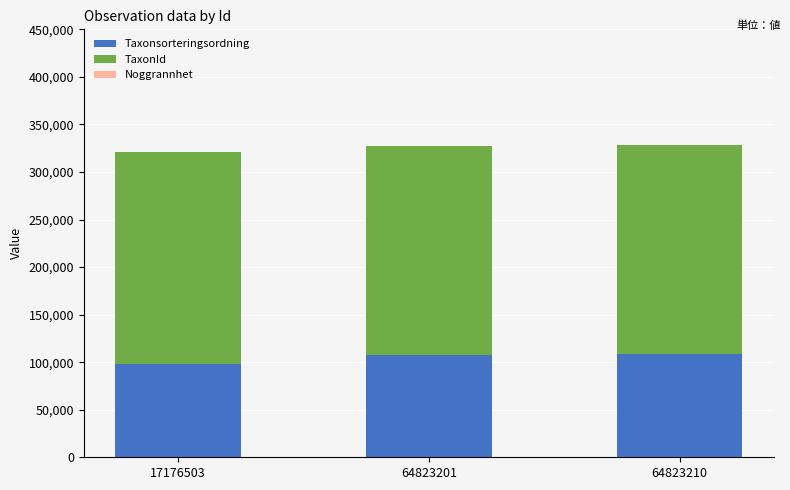

Is it true that Taxonsorteringsordning equals 98520 at 17176503?

True